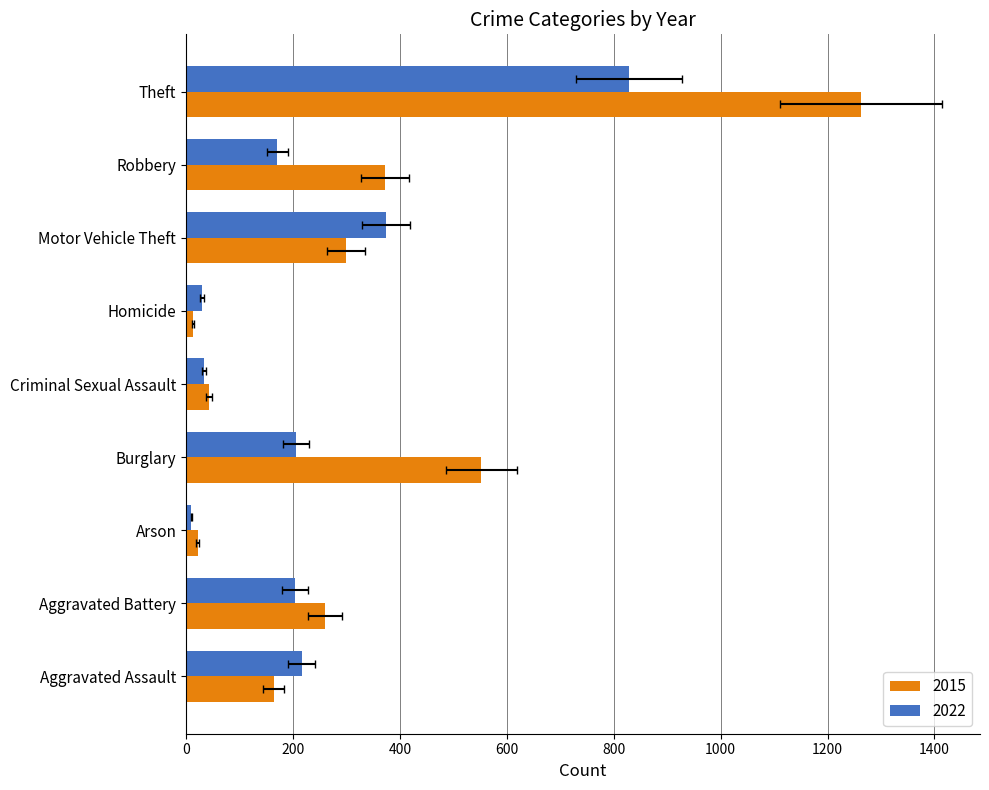

At how many categories does at least one series exceed 824?

1